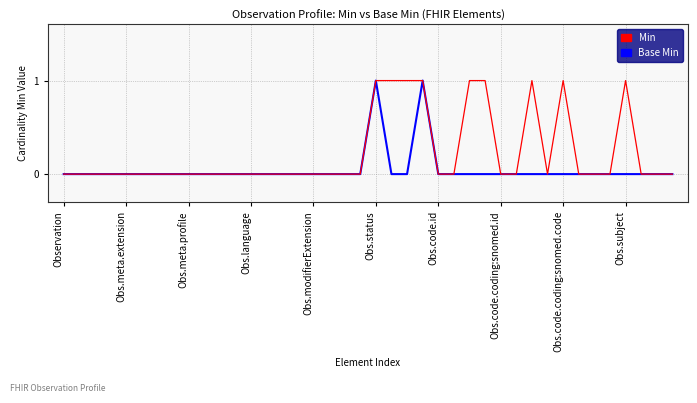

List the series in order of their overall mean, lowest first.

Base Min, Min